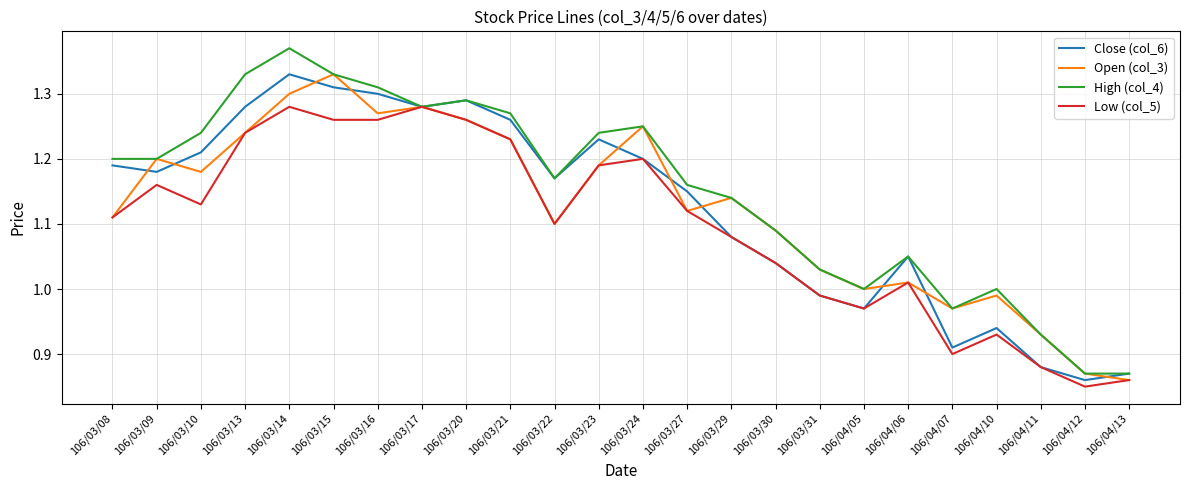

What is the total value across all series at 106/04/06?

4.1